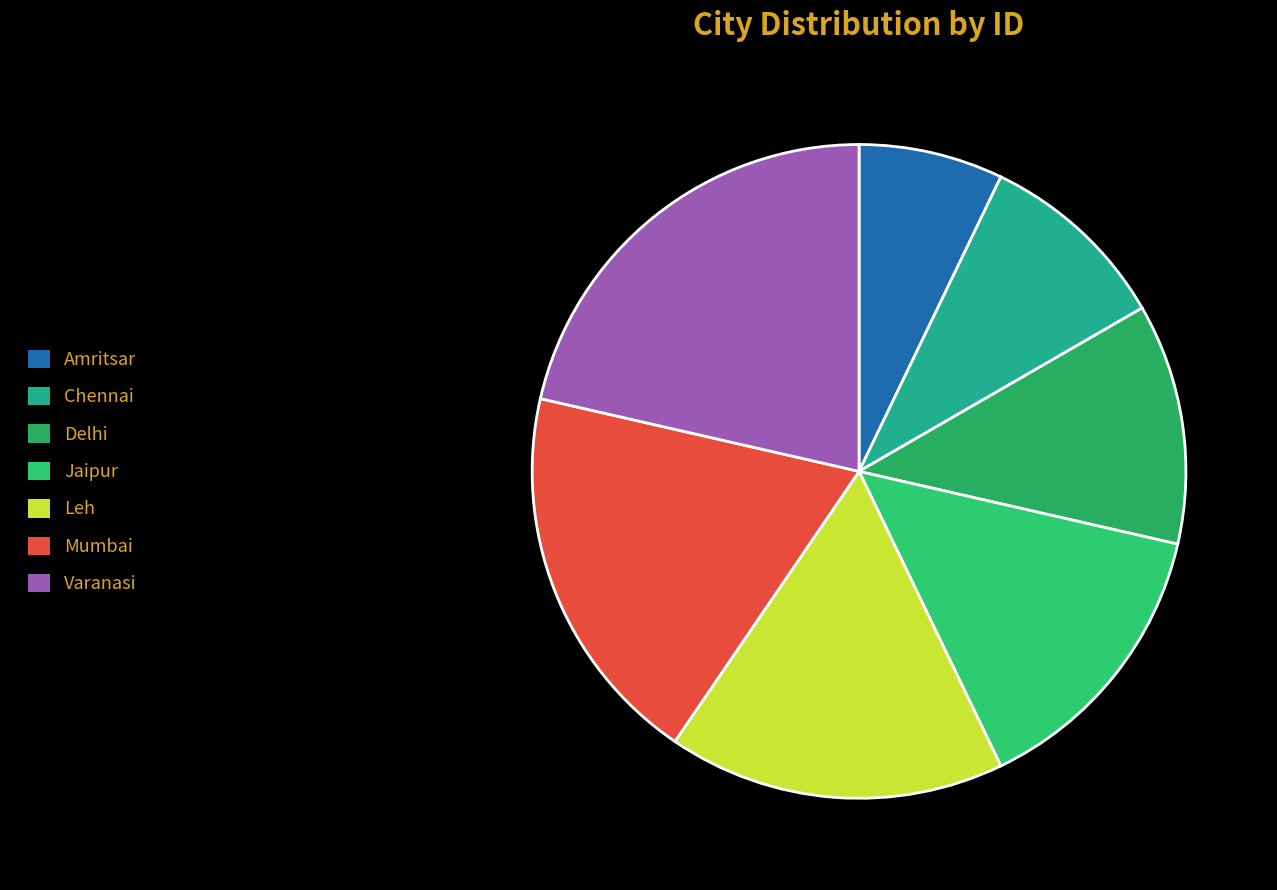

The Delhi slice represents 12% of the pie. True or false?

True